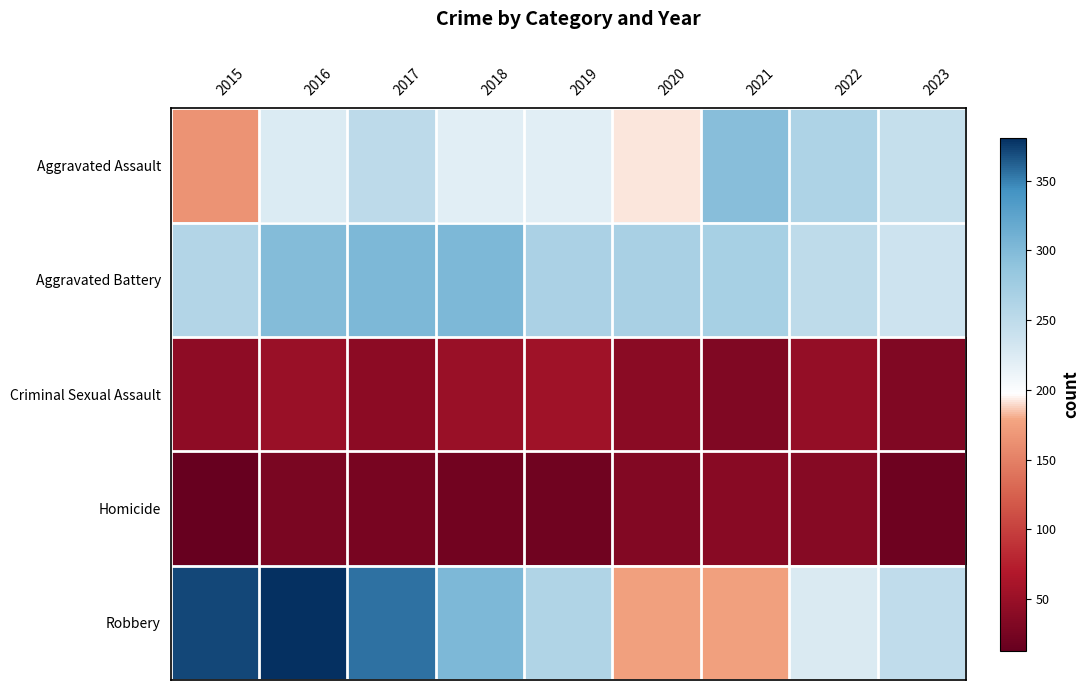

Which has a higher value, 2020 or 2022?

2022